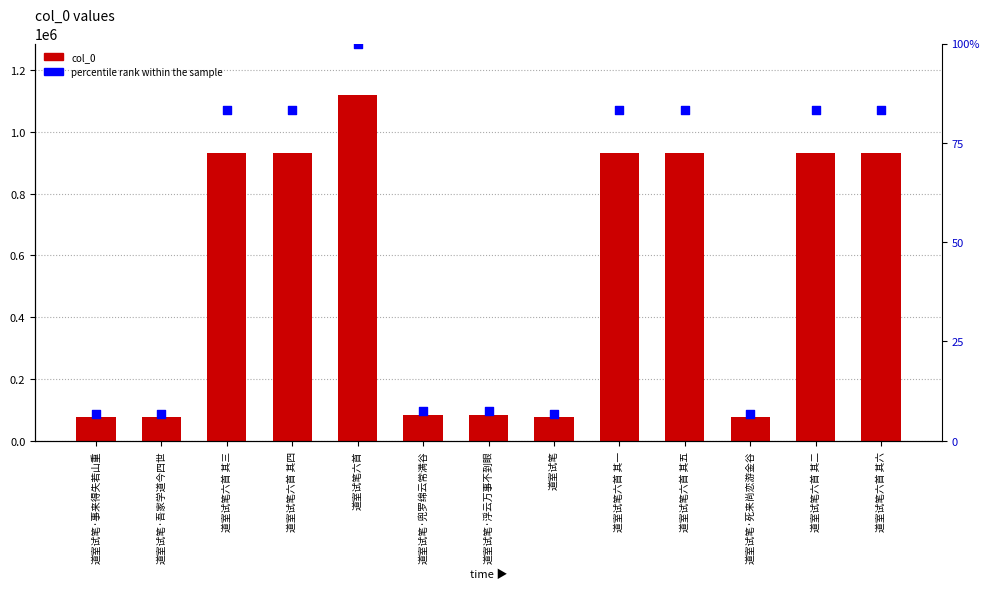

Is the value of percentile rank within the sample at 道室试笔六首 其一 greater than the value of col_0 at 道室试笔·吾家学道今四世?

No